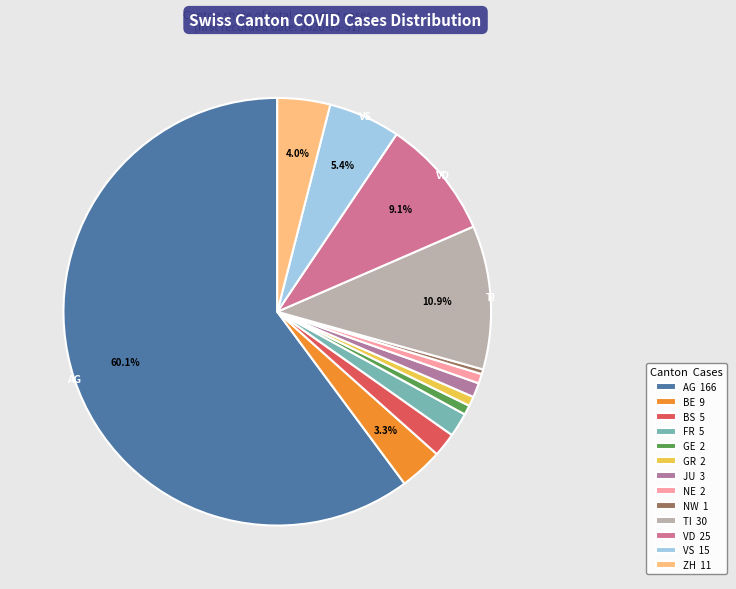

To the nearest percent, what is the combined percentage of AG and JU?

61%